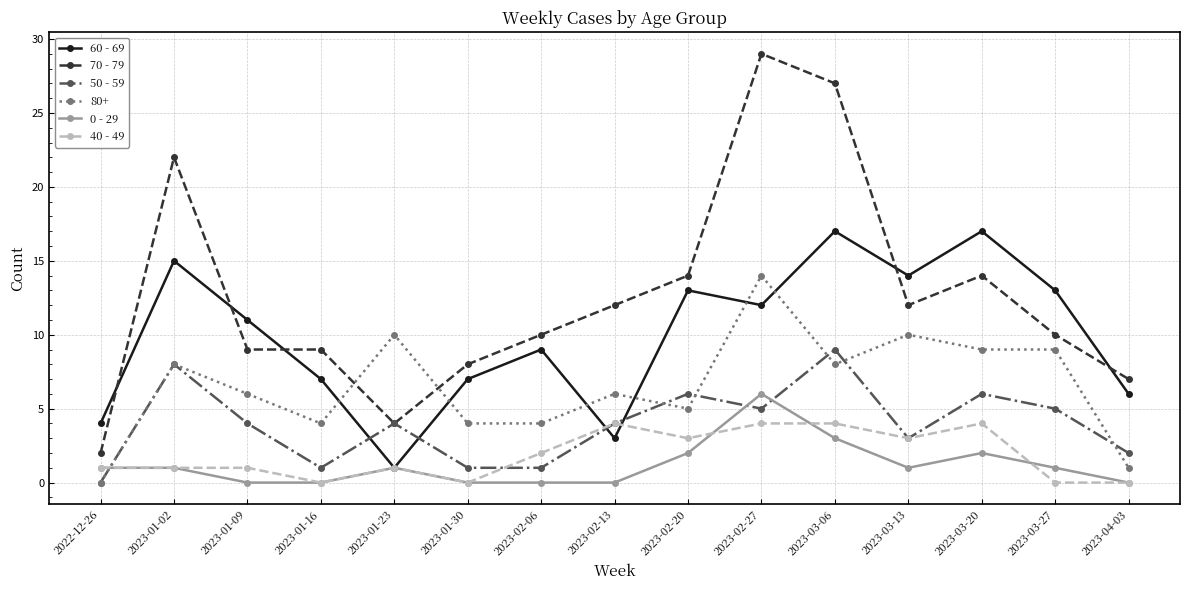

How many lines are shown in the chart?

6